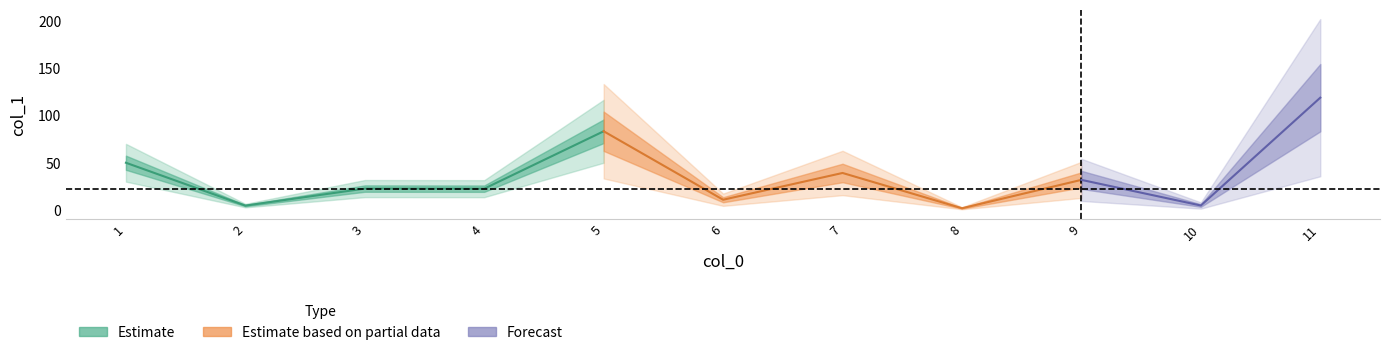

What is the sum of the values at 1 and 10?

54.6